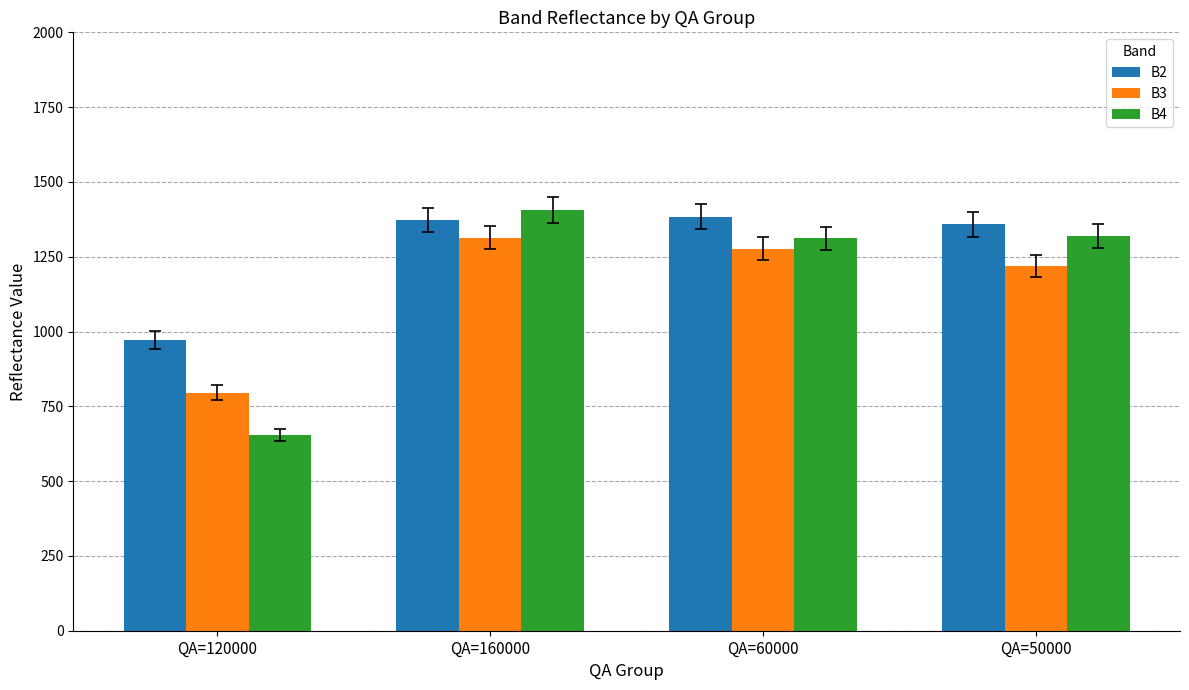

List the series in order of their peak value, lowest first.

B3, B2, B4